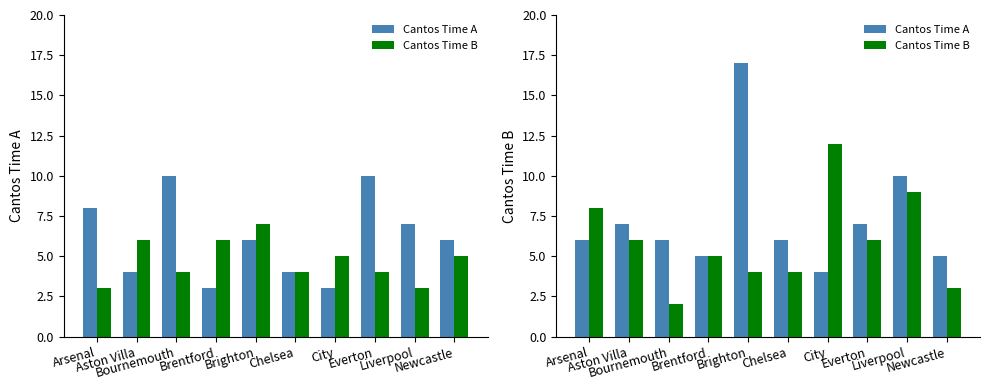

What is the greatest value displayed?

17